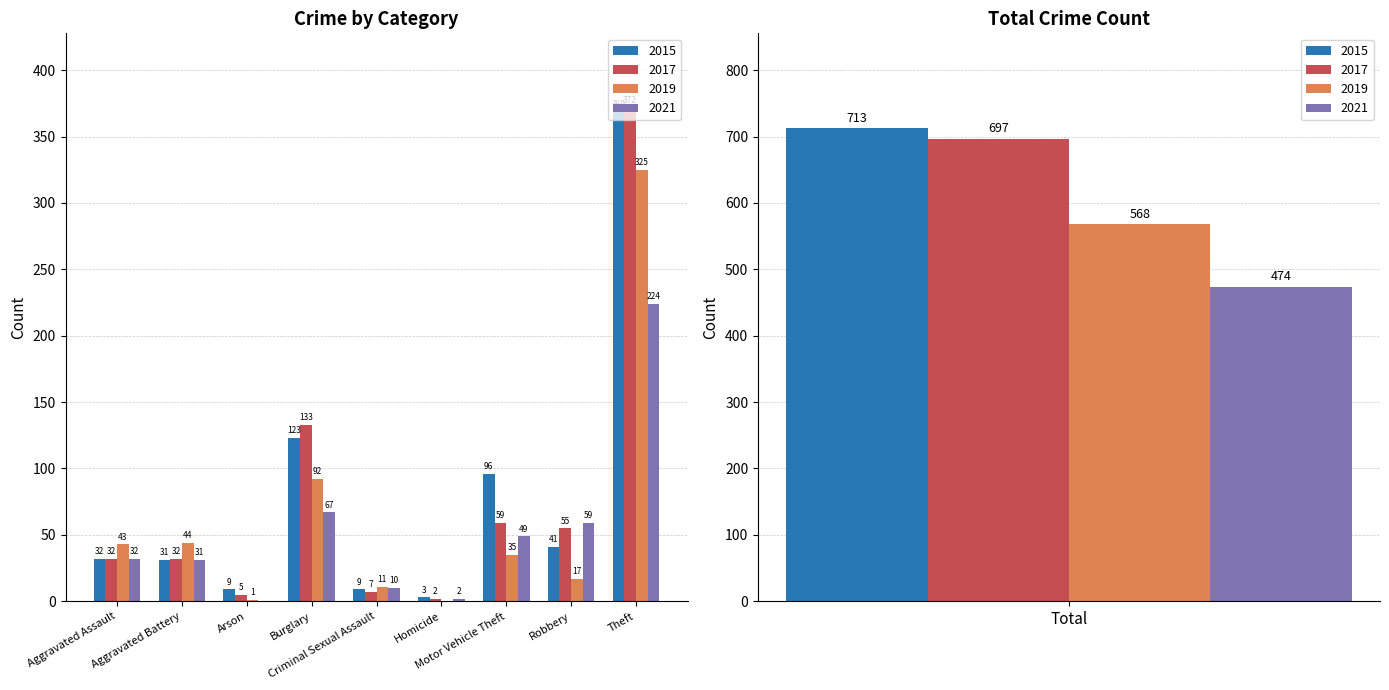

Where is 2015 nearest to the value 358?

Theft